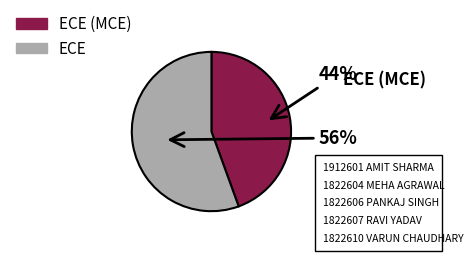

To the nearest percent, what is the average slice percentage?

50%